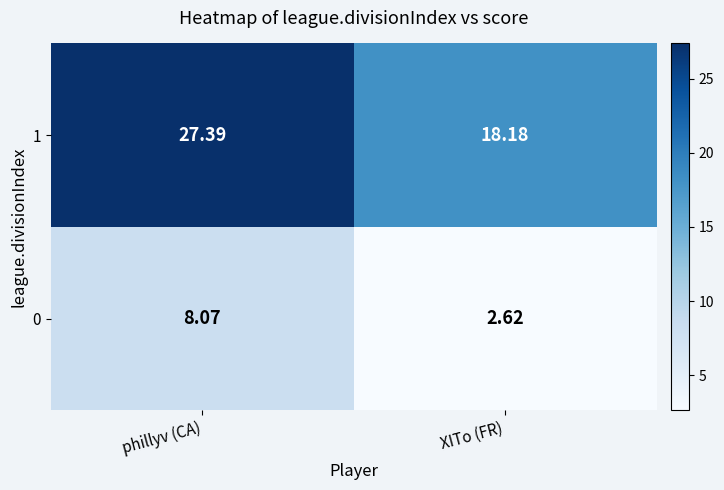

At which category is the sum across all series the highest?

phillyv (CA)